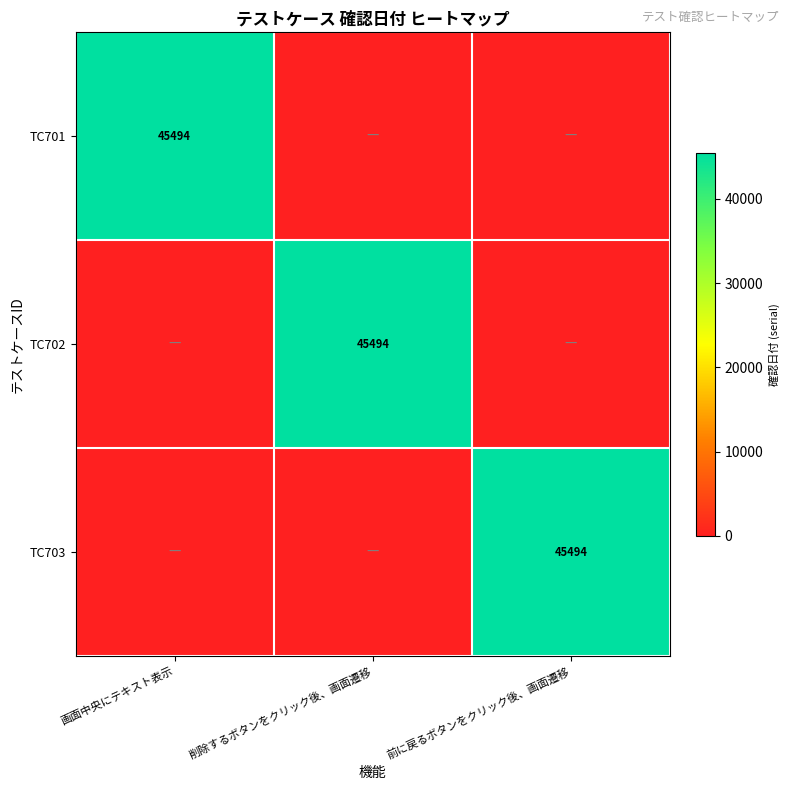

At how many categories does at least one series exceed 42727?

3